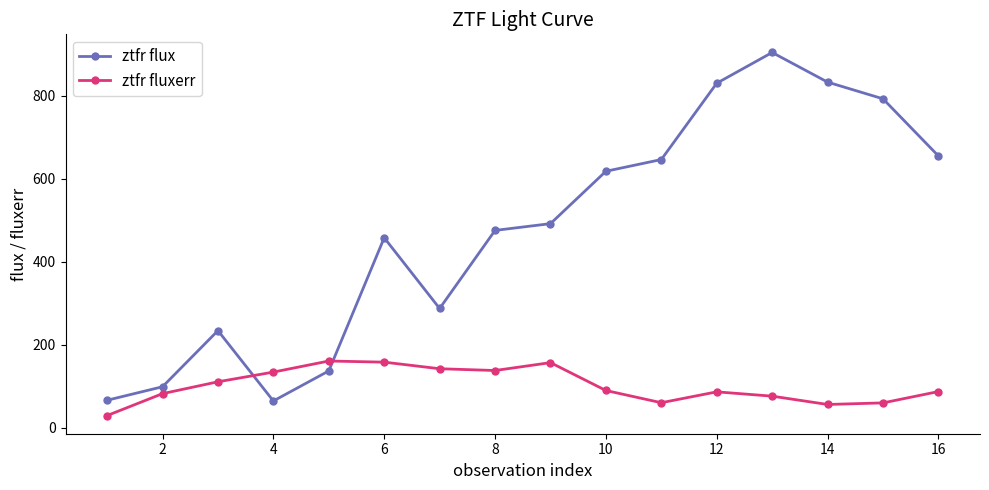

Rank the series by their average value, from highest to lowest.

ztfr flux, ztfr fluxerr